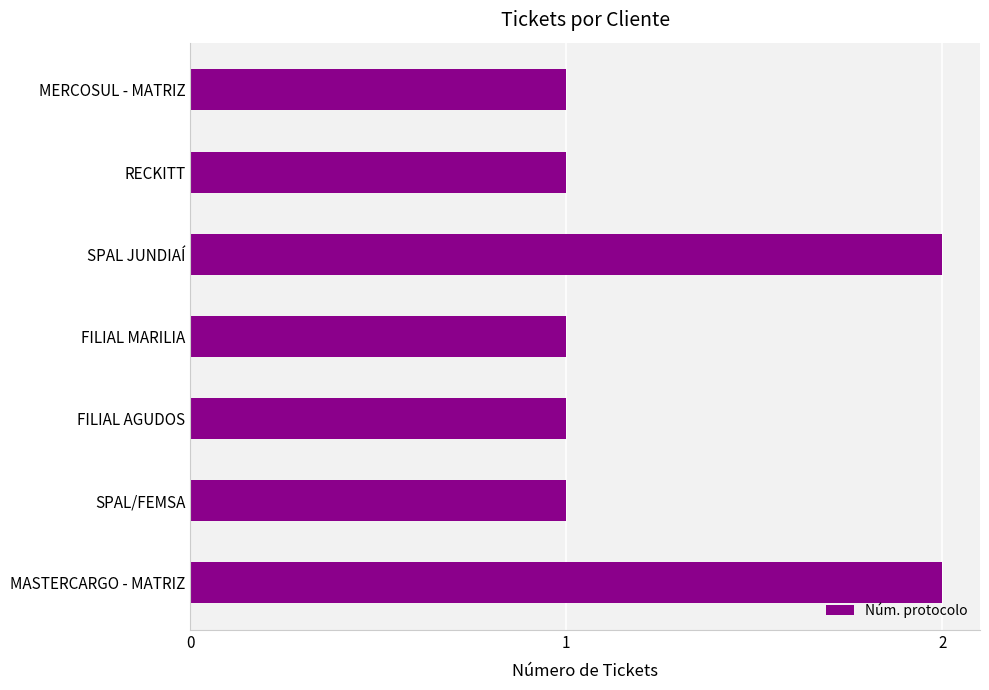

How many bars are there in total?

7